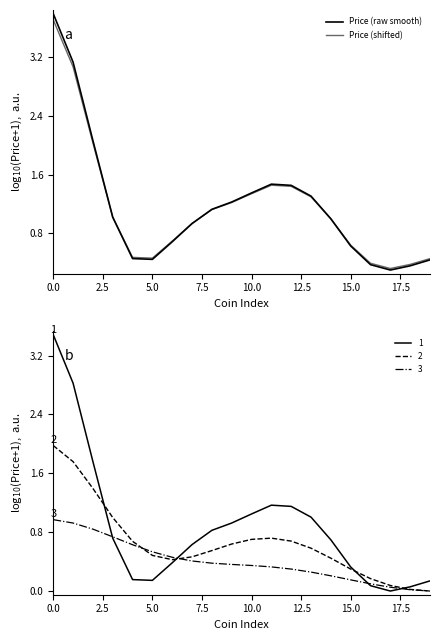

Which category has the lowest value in the Price (shifted) series?

17